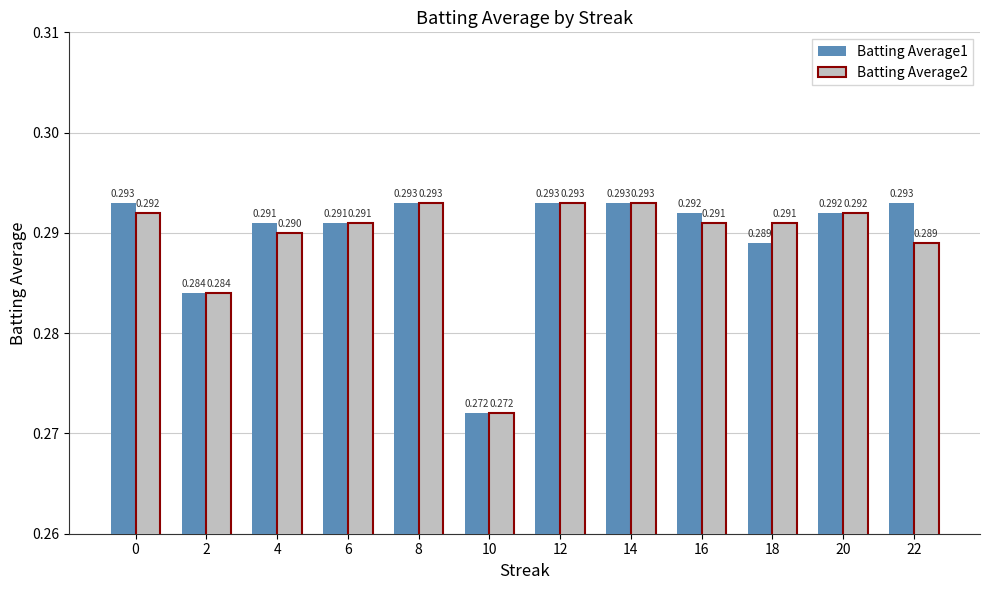

Count the Batting Average1 values in the range 0 to 1.

12